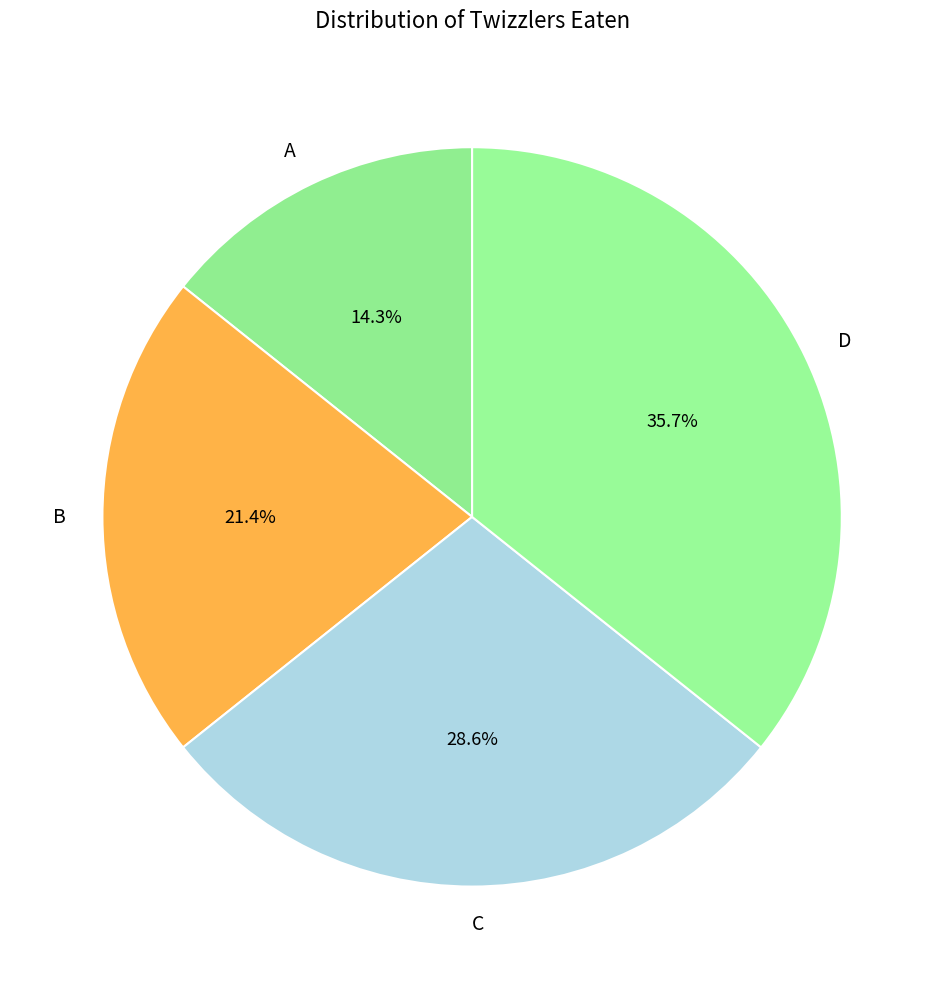

Between C and B, which is larger?

C